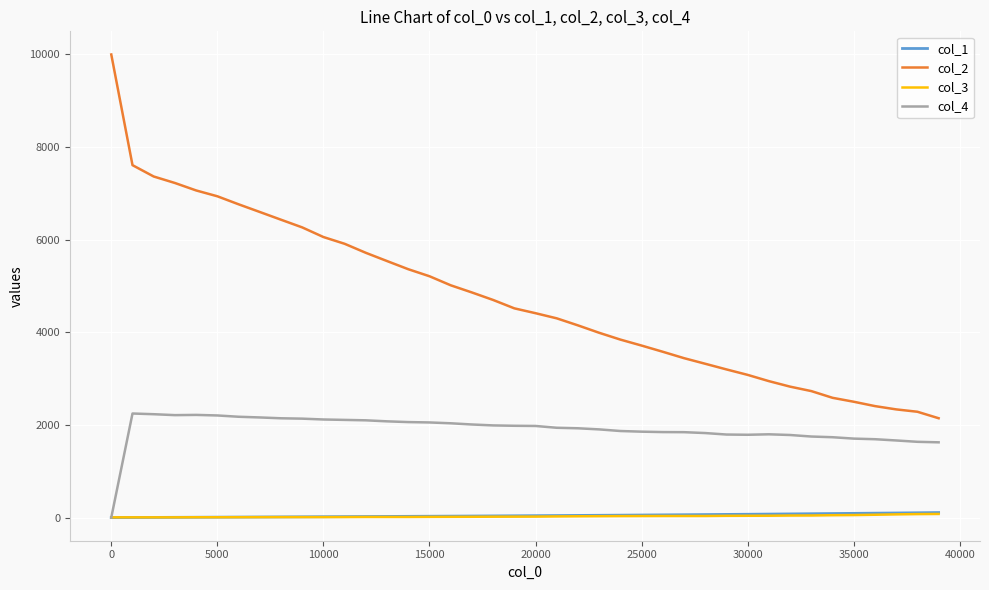

What is the highest value of the col_2 series?

10000.0